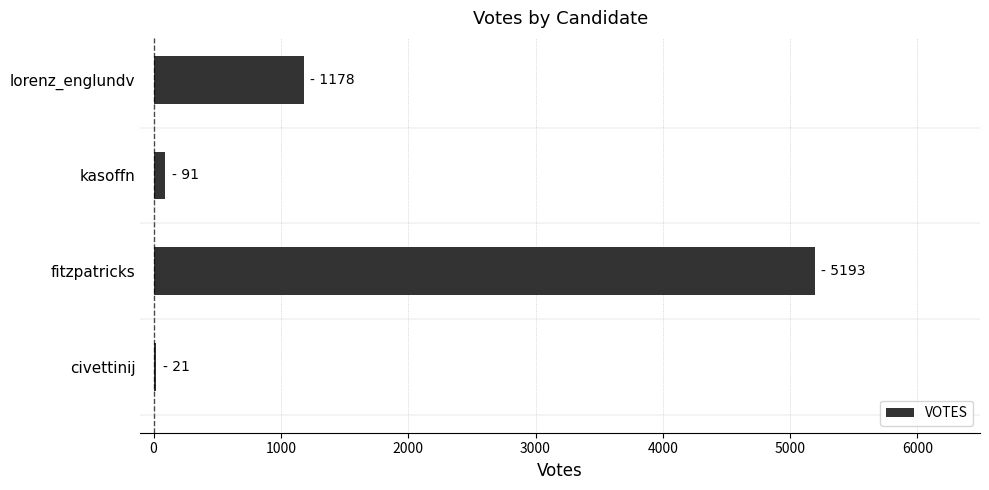

What is the difference between the maximum and minimum values?

5172